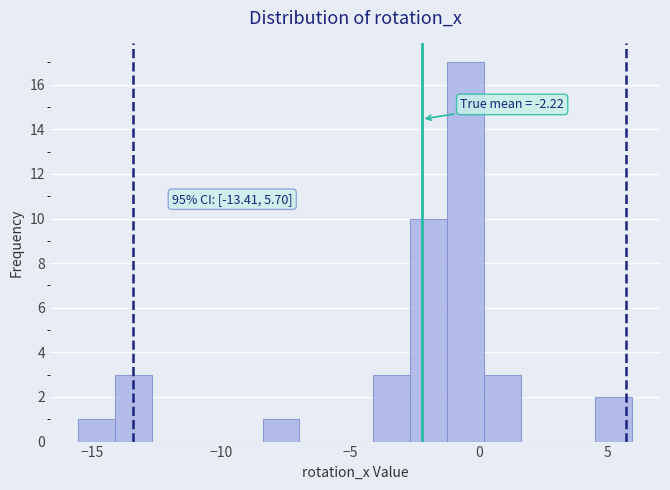

Read against the x-axis, roughly where is the centre of the tallest bar?

-0.5